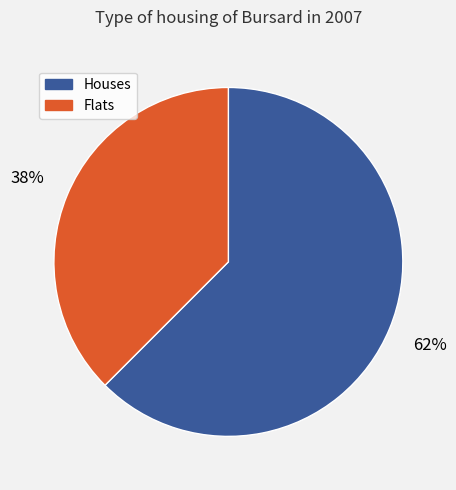

Which slice is the smallest?

Flats